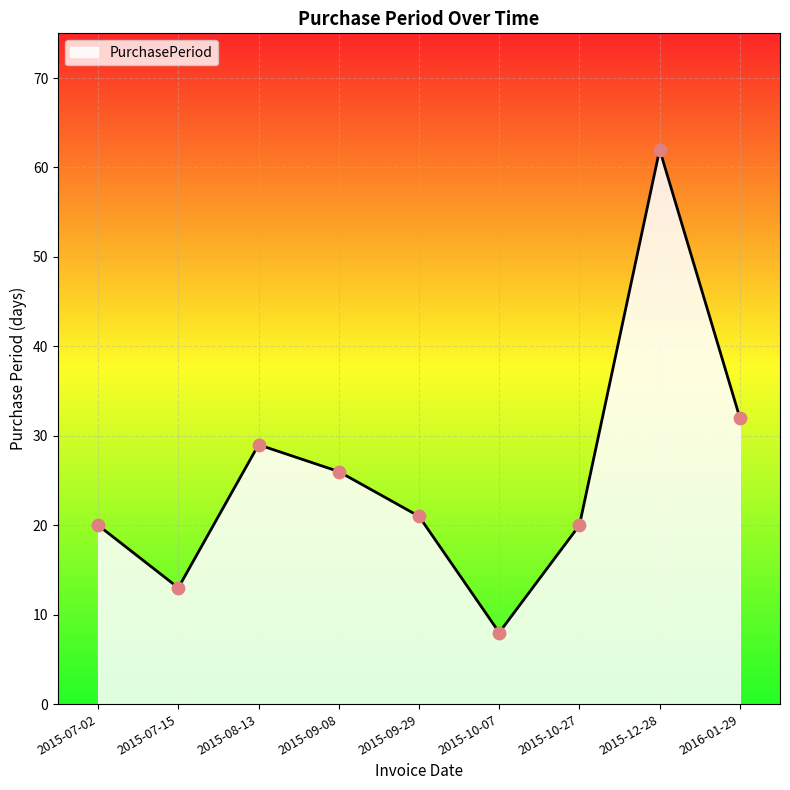

Approximately how many times larger is the value at 2015-10-07 compared to 2015-12-28?

0.1